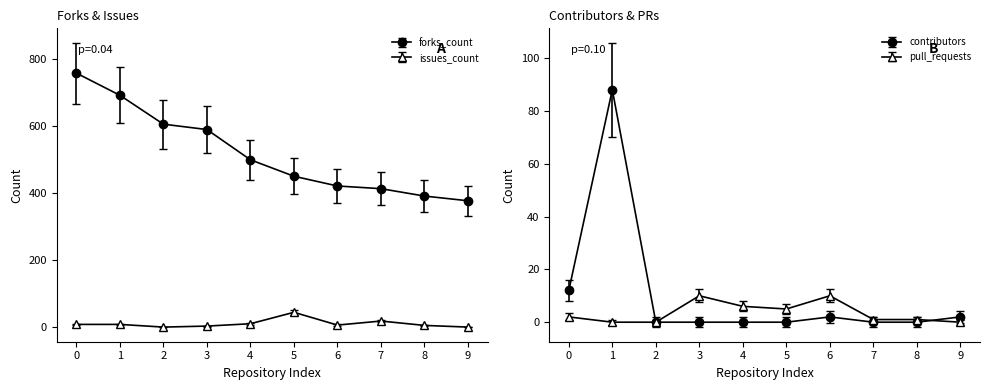

What is the greatest value displayed?

757.0